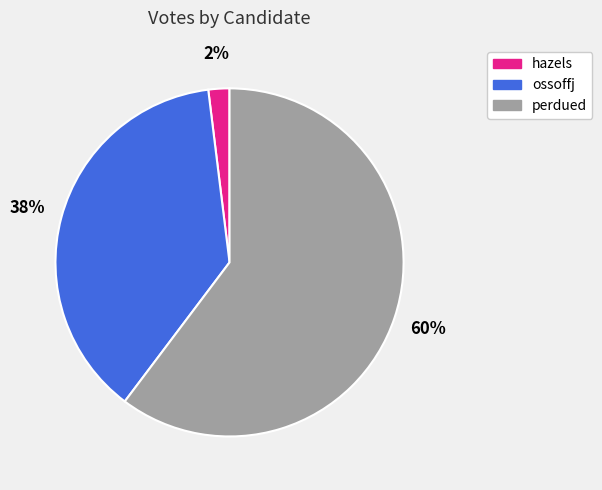

To the nearest percent, what is the average slice percentage?

33%